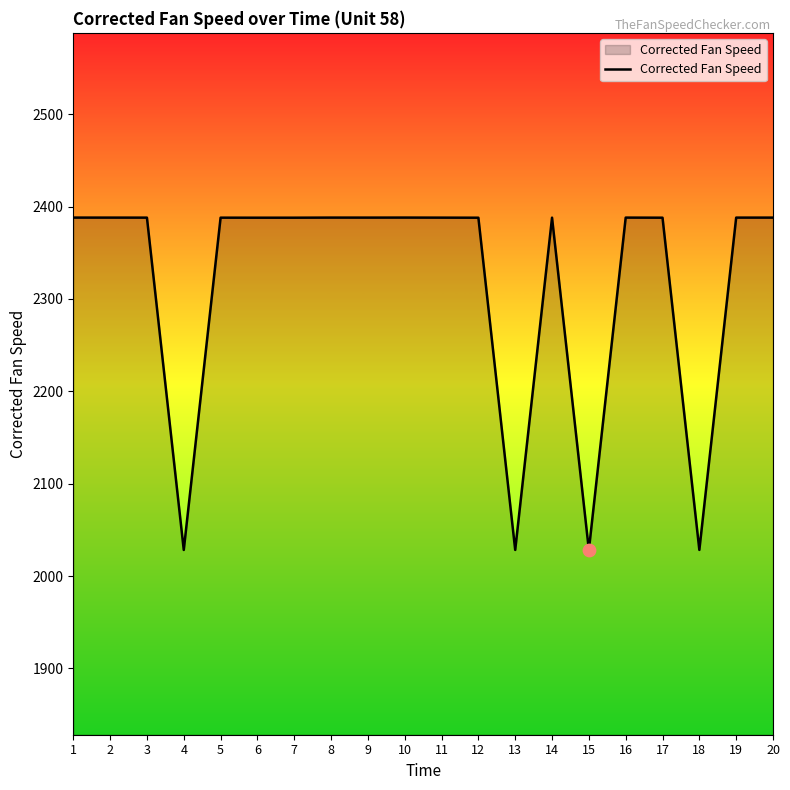

What is the change in value from 11 to 18?

-359.7